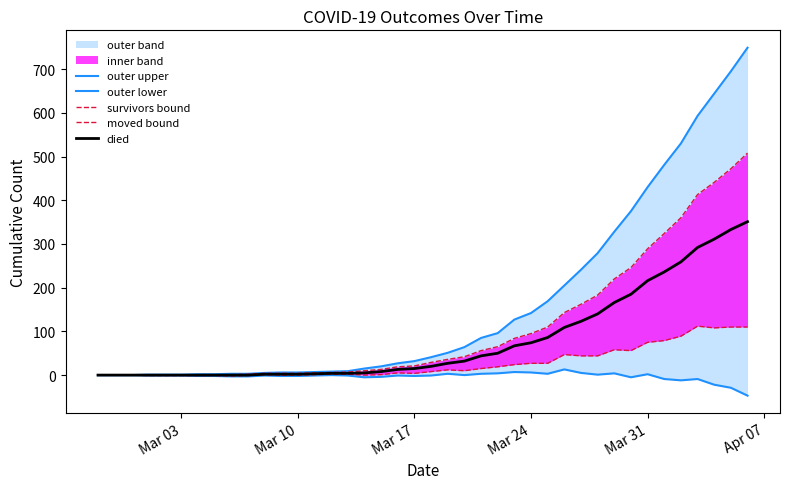

What is the highest value of the died series?

351